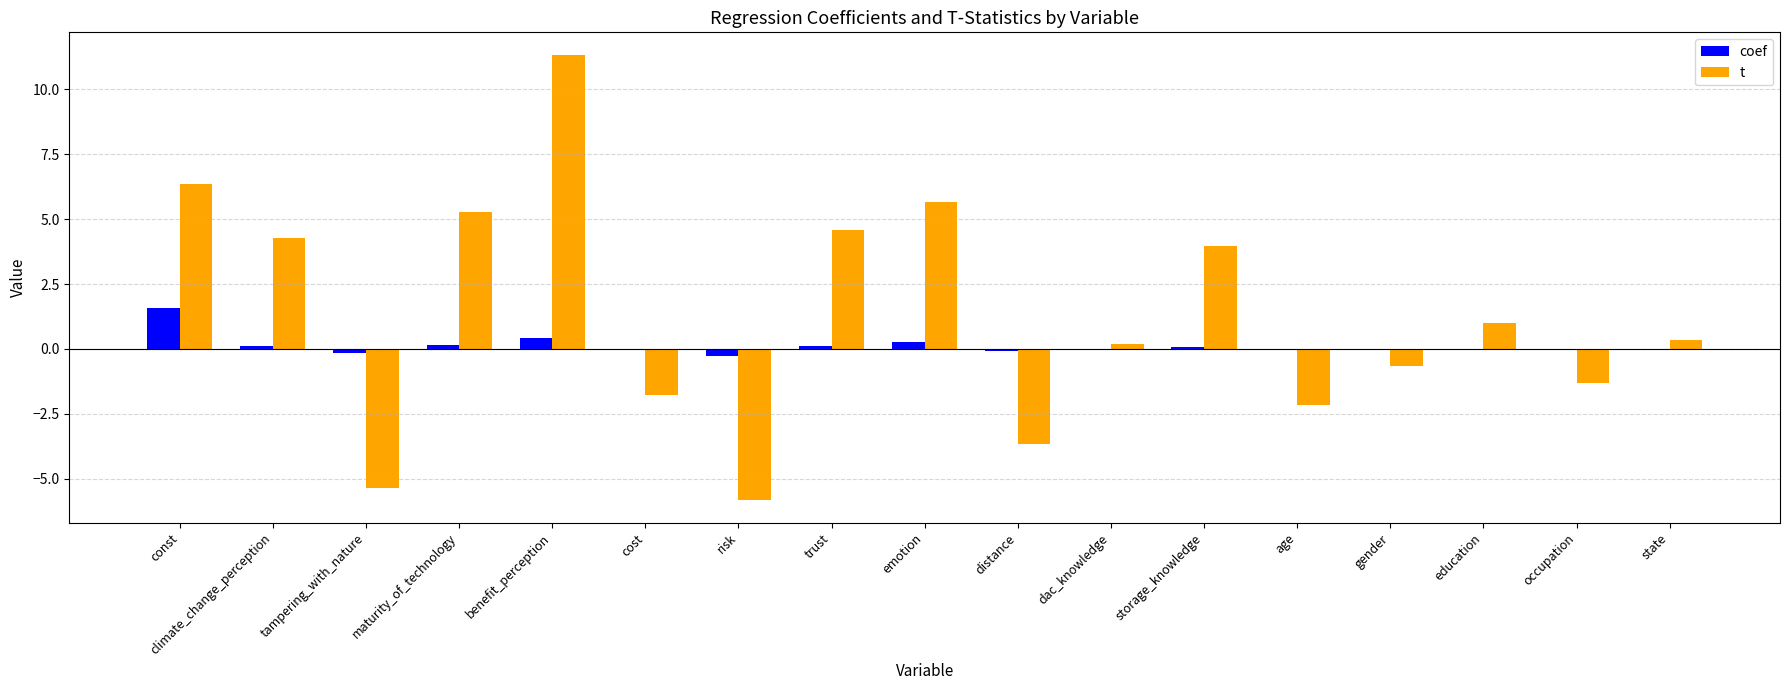

How many distinct data groups are displayed?

2